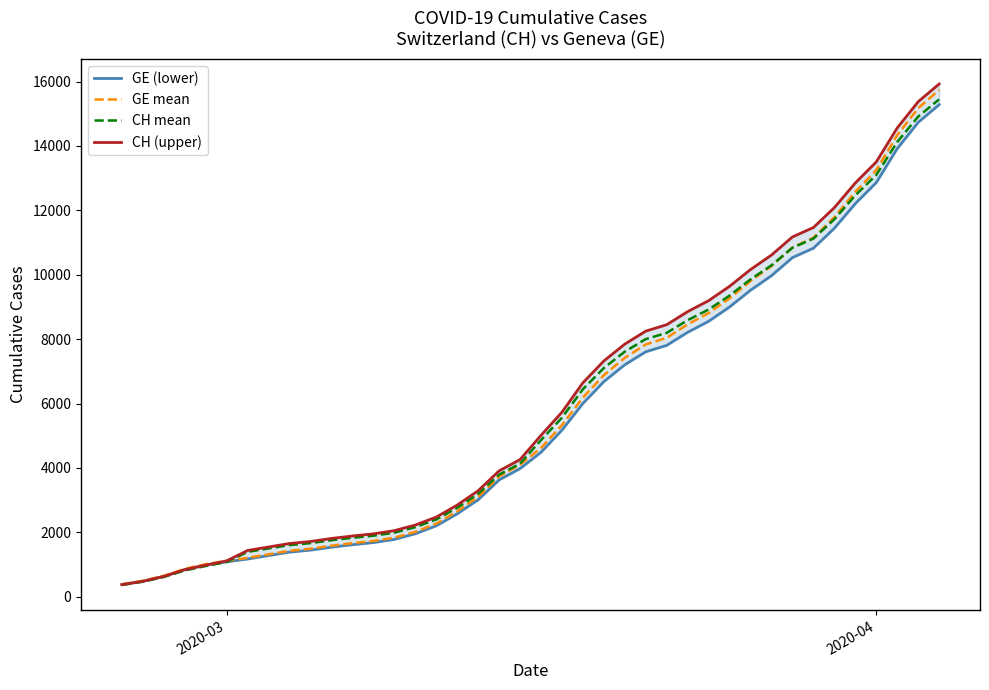

What is the highest value of the CH mean series?

15448.2